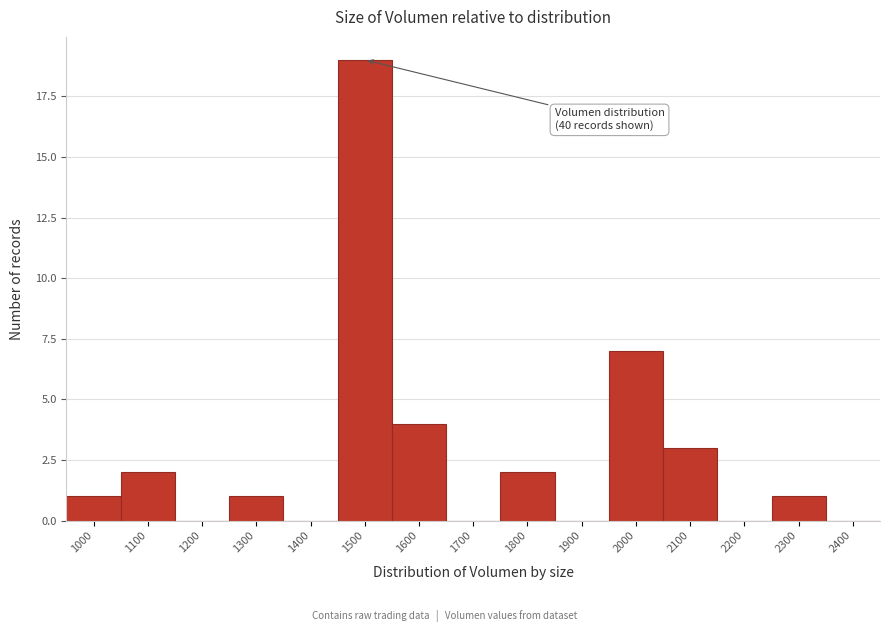

Reading left to right, what are all the values shown in this chart?

1000=1	1100=2	1200=0	1300=1	1400=0	1500=19	1600=4	1700=0	1800=2	1900=0	2000=7	2100=3	2200=0	2300=1	2400=0